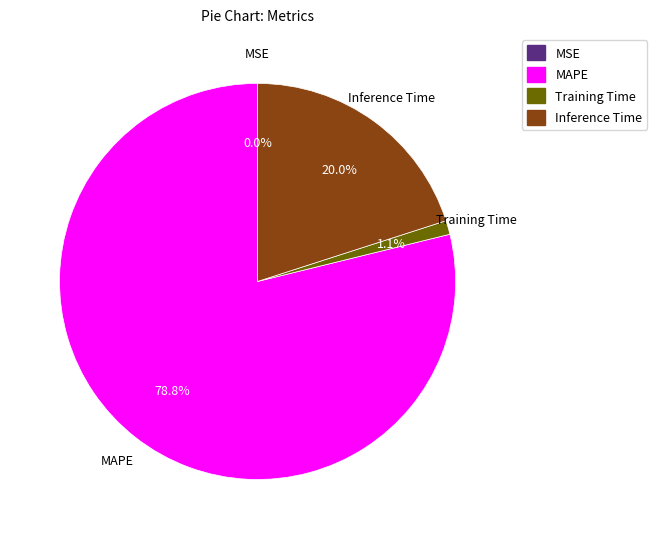

Which slice is the largest?

MAPE